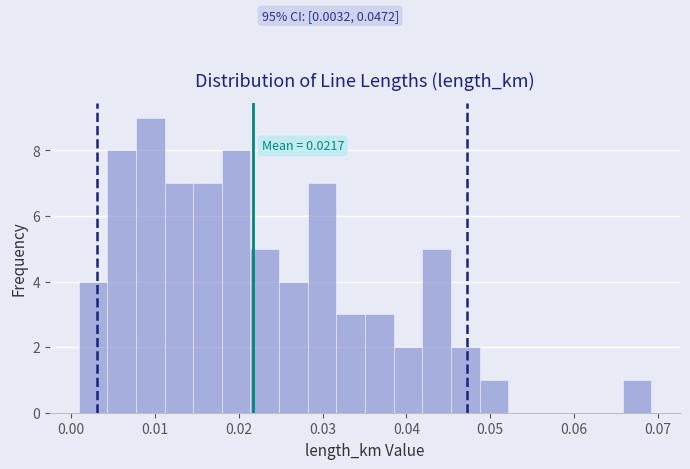

Read against the x-axis, roughly where is the centre of the tallest bar?

0.009